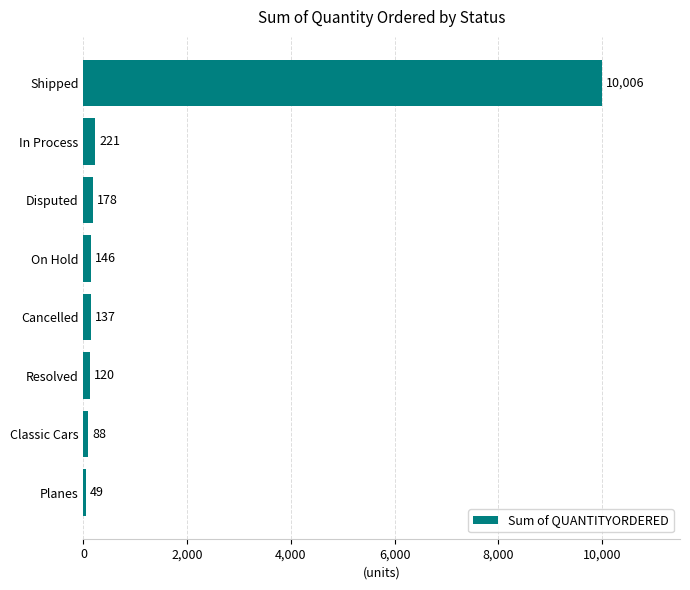

How many values are below 146?

4